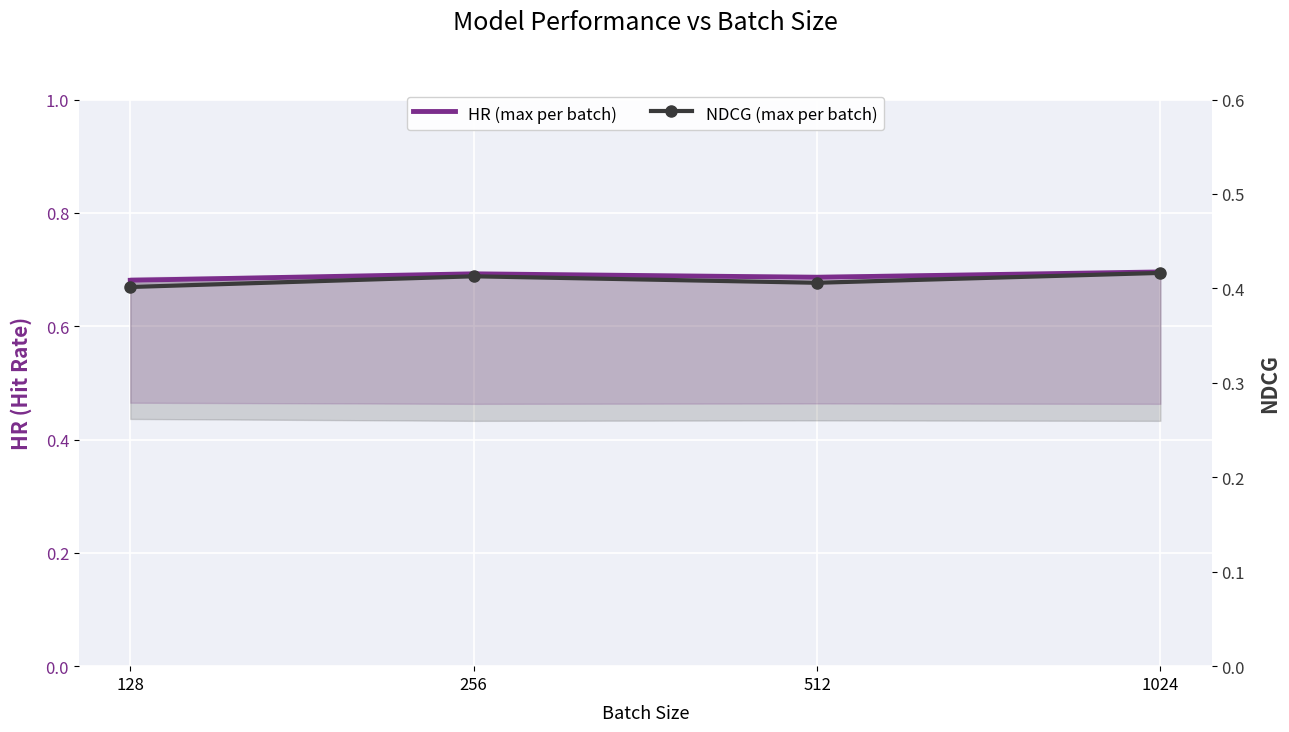

What value does the NDCG (max per batch) series have at 128?

0.4